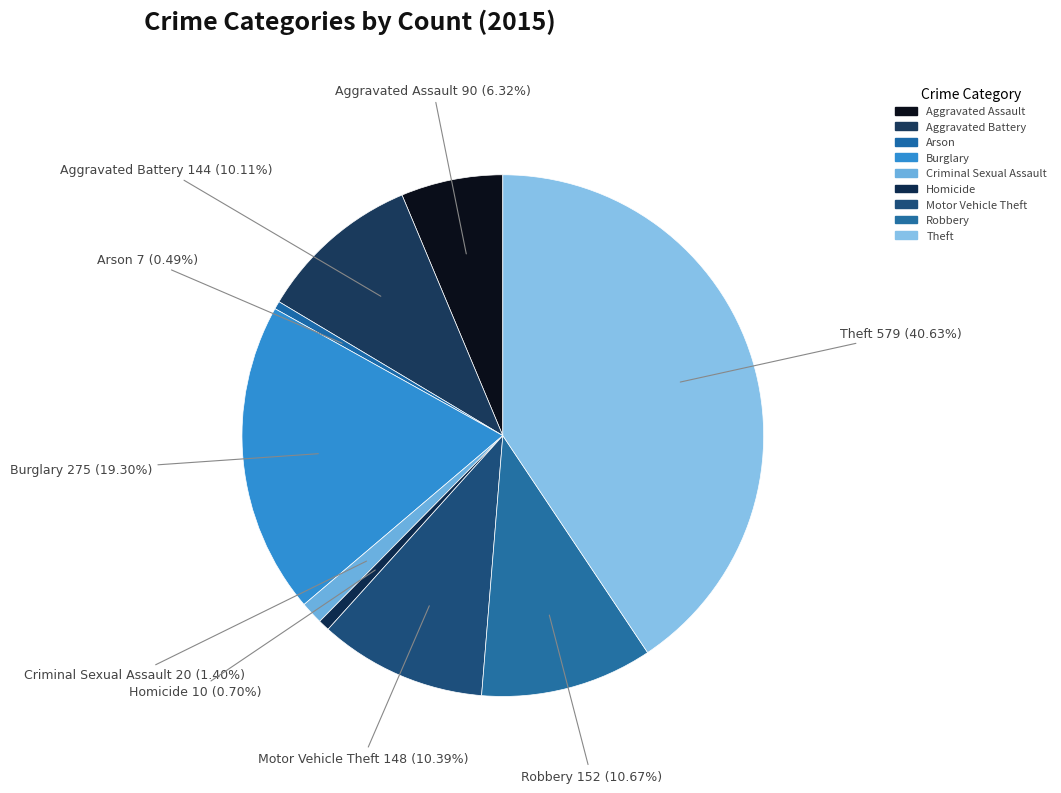

Which category has the smallest portion of the pie?

Arson